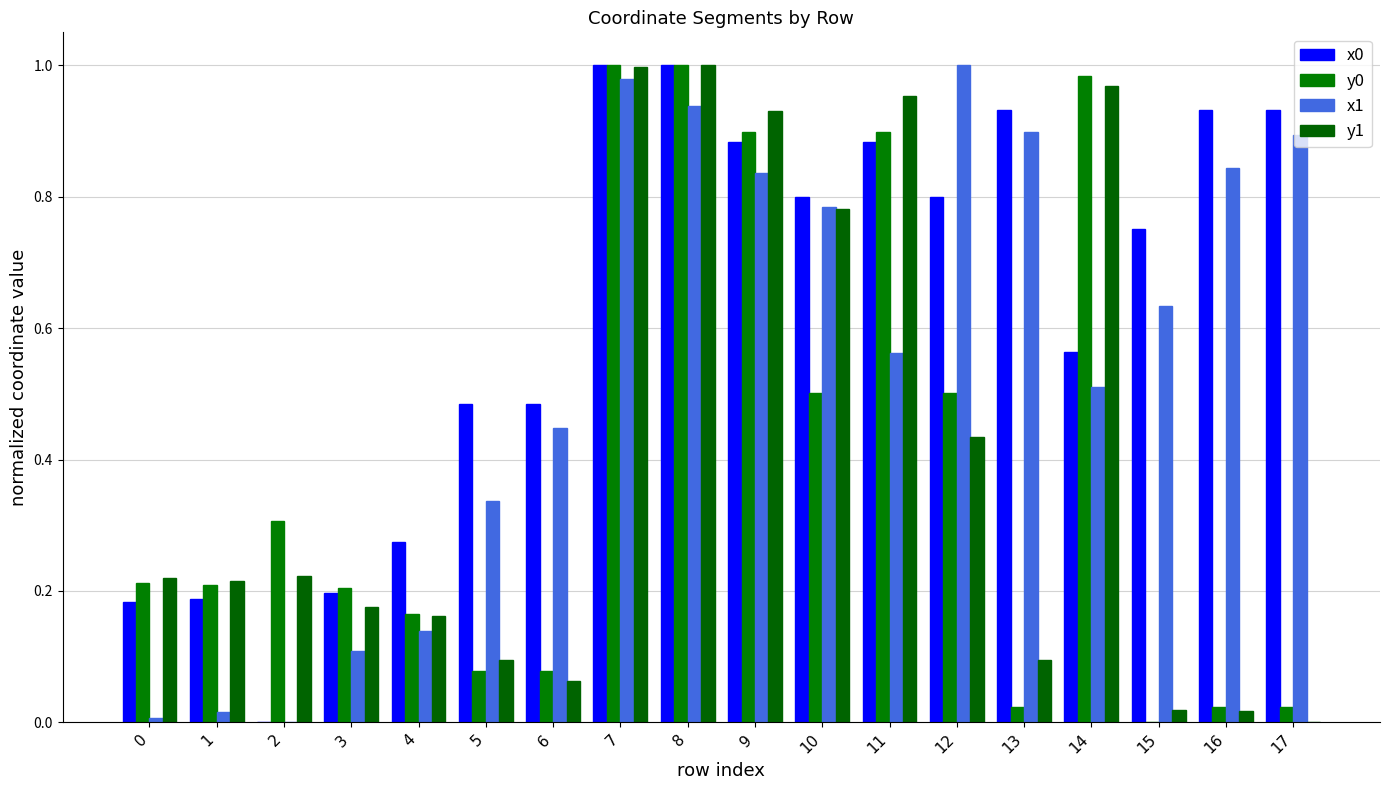

What is the highest value of the y0 series?

1.0